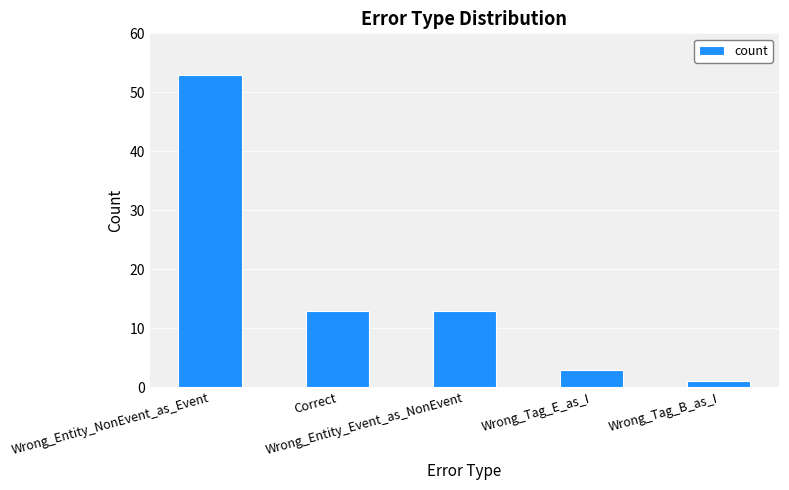

How many data points does each series have?

5